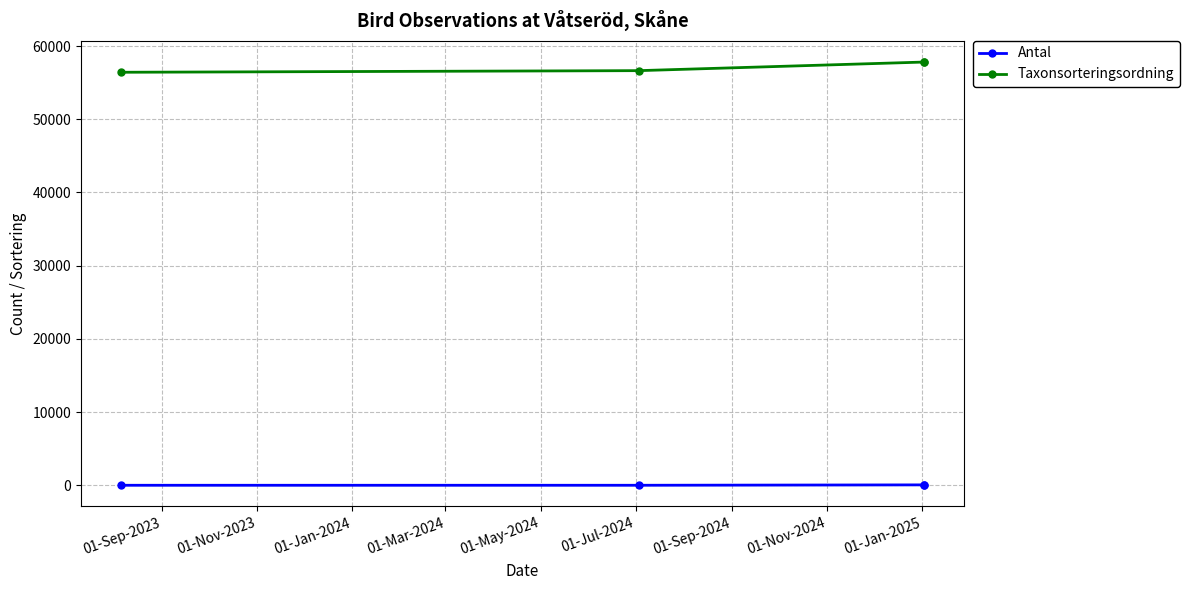

Reading right to left, what are all the values shown in this chart?

Antal: 6	55	2	1
Taxonsorteringsordning: 57803	57809	56635	56414